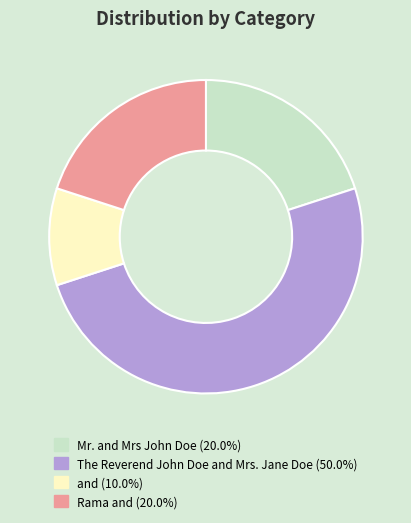

Between The Reverend John Doe and Mrs. Jane Doe and Mr. and Mrs John Doe, which is larger?

The Reverend John Doe and Mrs. Jane Doe